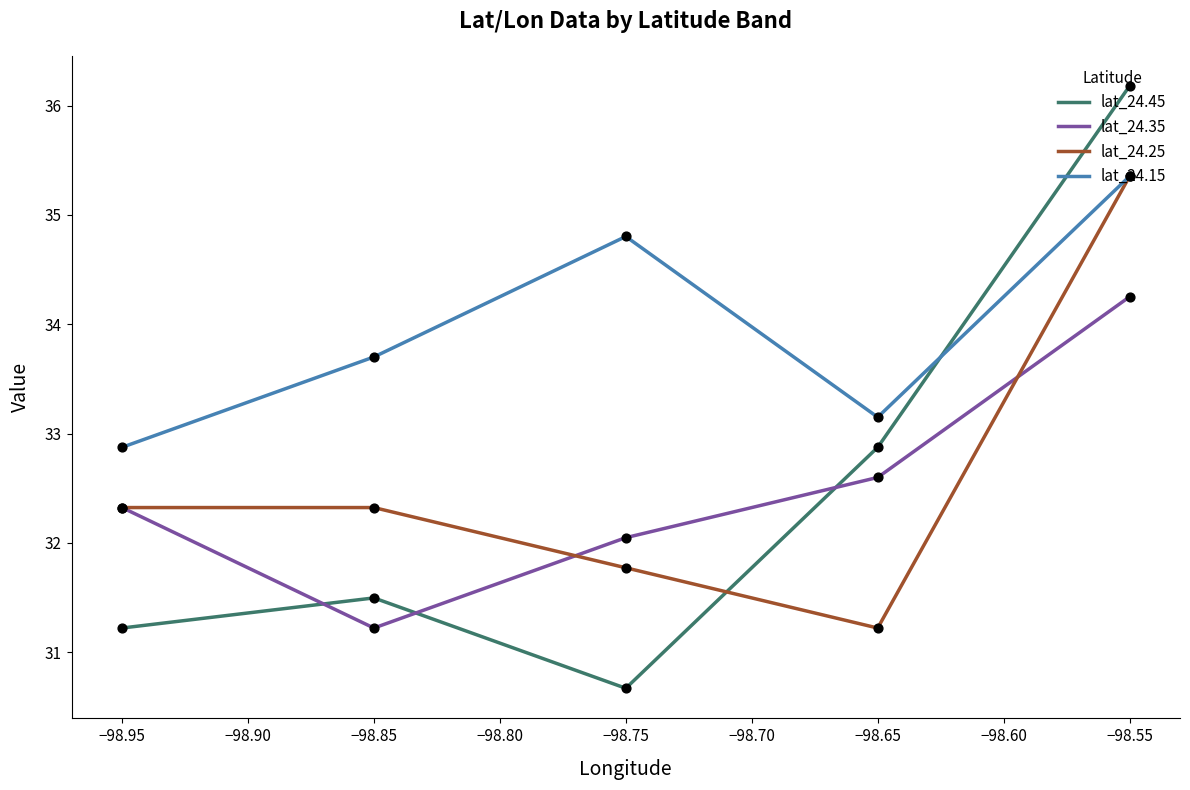

What is the total value across all series at −98.85?

128.7